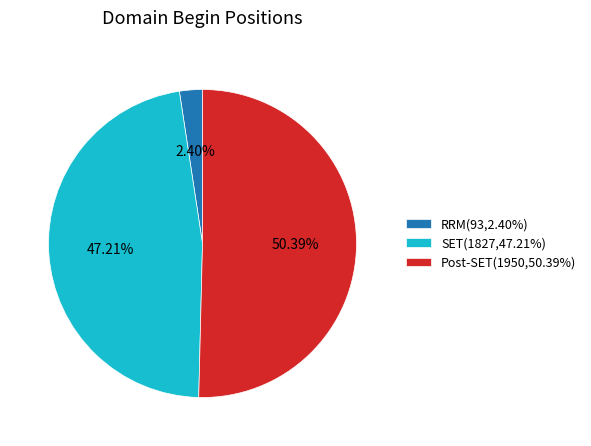

Does RRM represent more than half of the total?

No